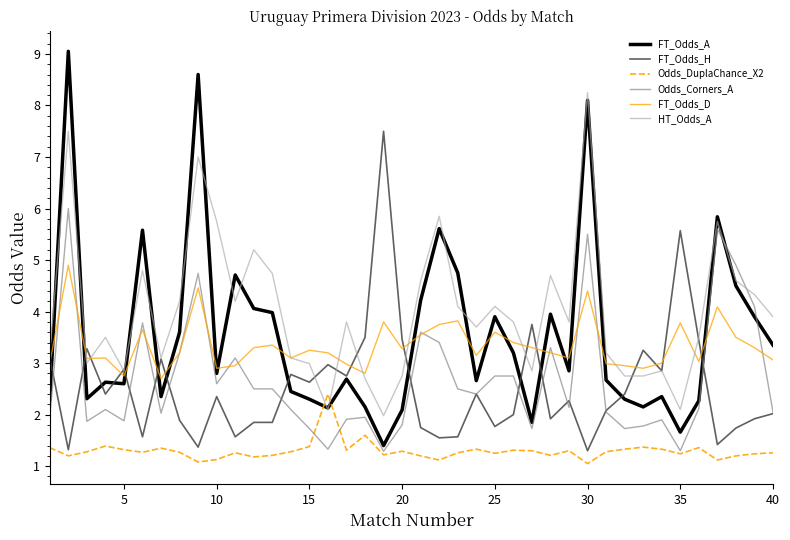

How many intersections are there between FT_Odds_A and Odds_DuplaChance_X2?

2